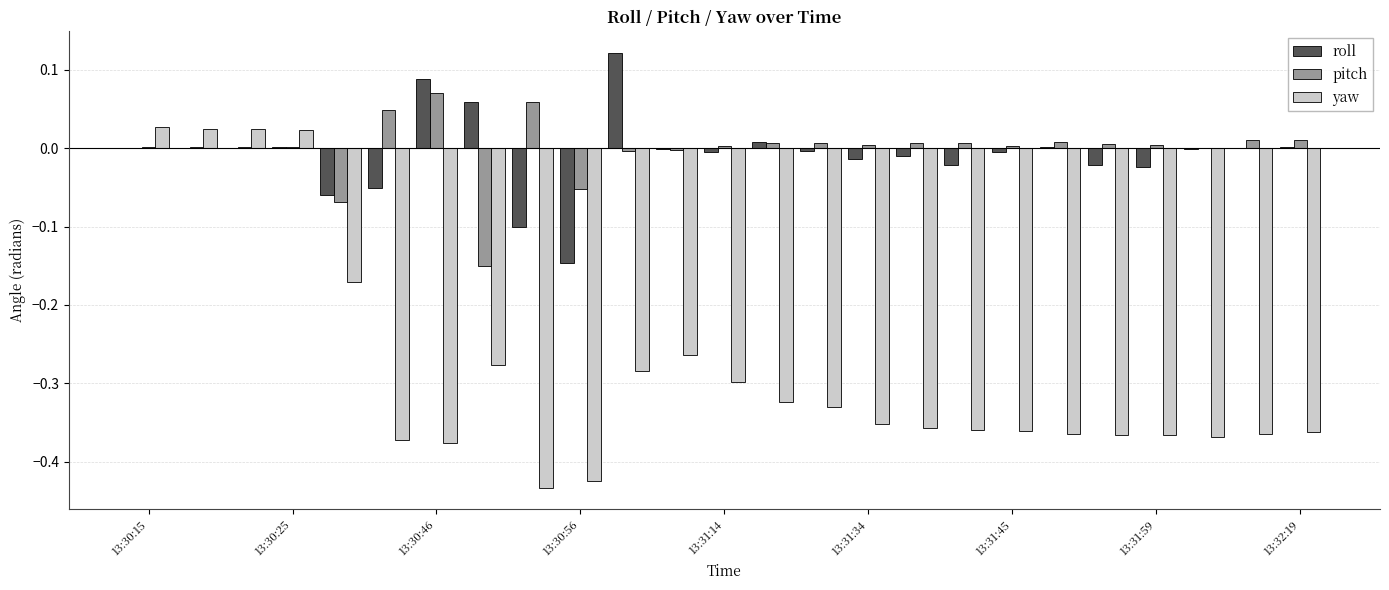

How many series are shown in this chart?

3